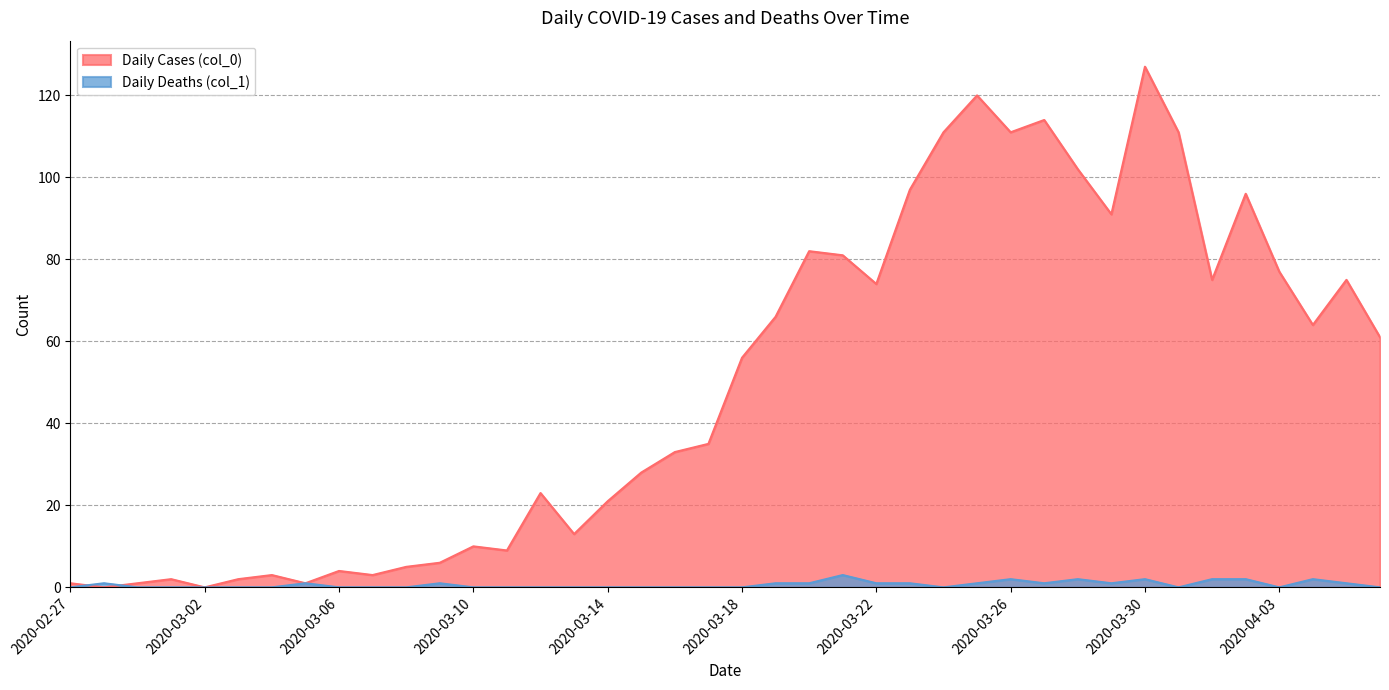

Is the value of Daily Cases (col_0) at 2020-04-05 greater than the value of Daily Deaths (col_1) at 2020-03-24?

Yes